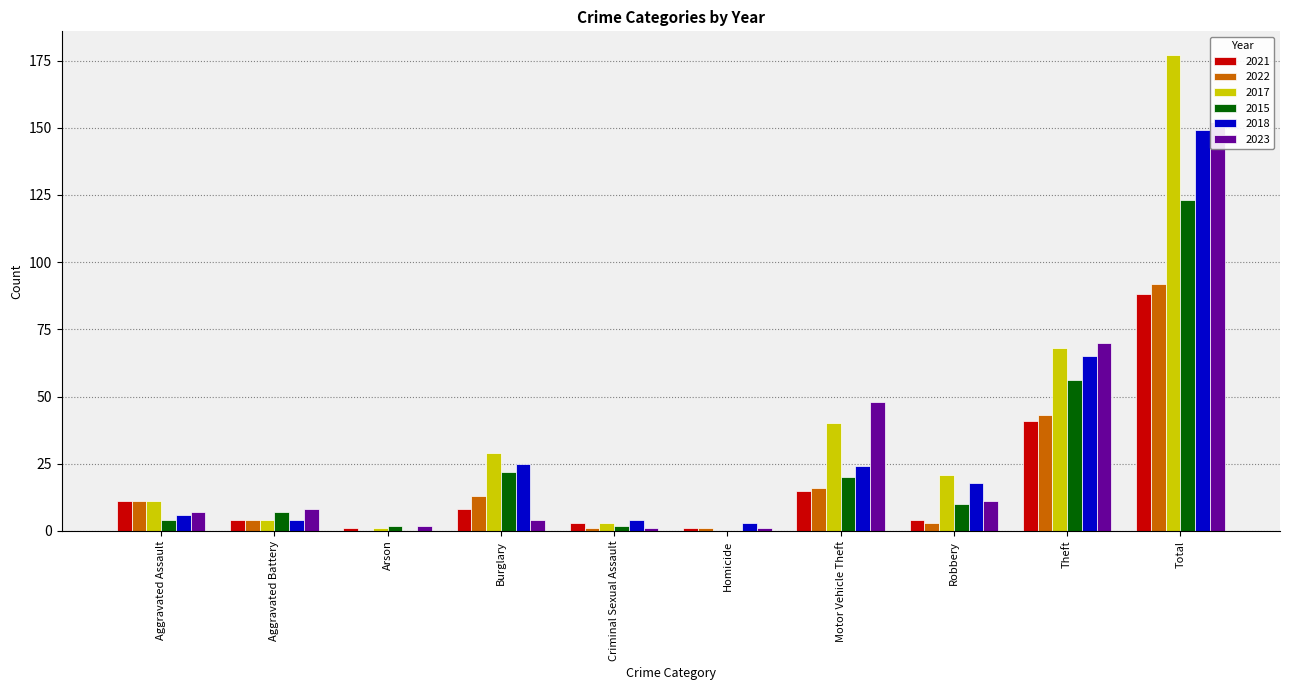

What is the difference between the highest and lowest values at Aggravated Assault?

7